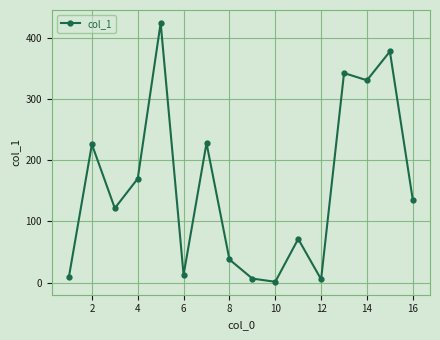

What is the value of the 5th point from the left?

424.0